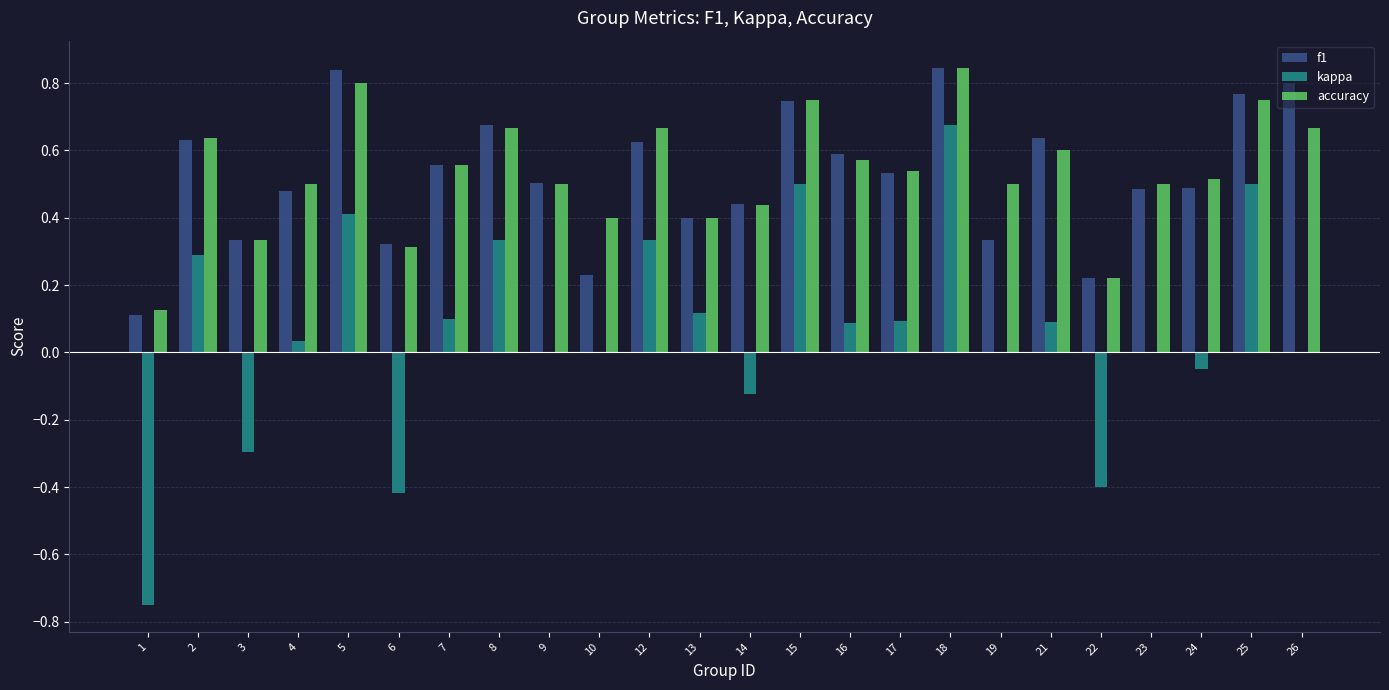

What are all the series names shown in the legend?

f1, kappa, accuracy